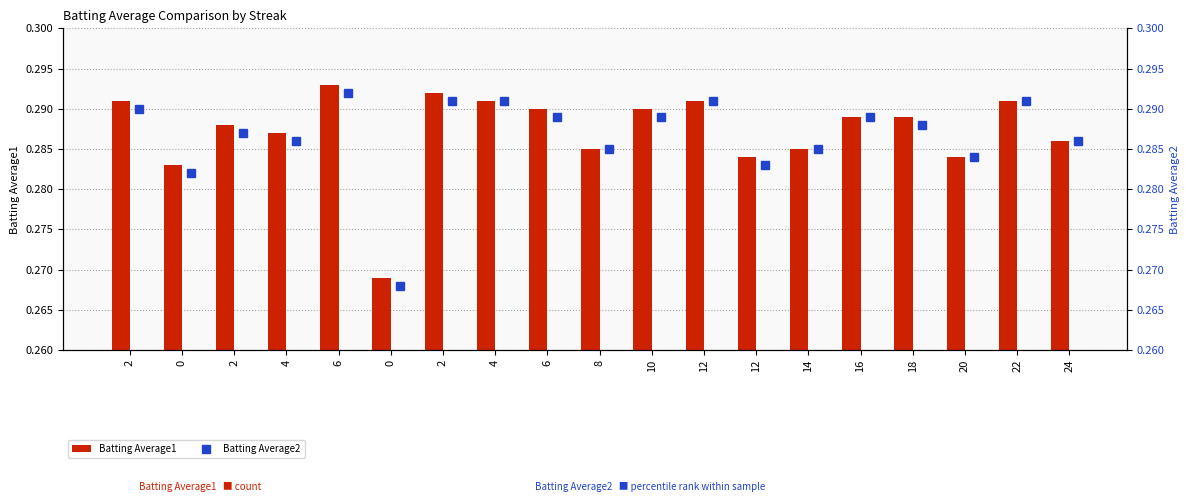

Which series has the largest total across all categories?

Batting Average1